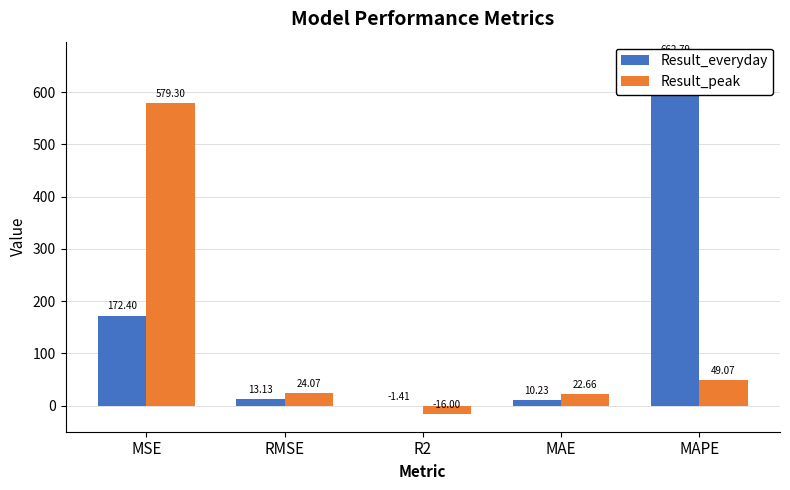

Is the value of Result_everyday at RMSE greater than the value of Result_peak at MAE?

No